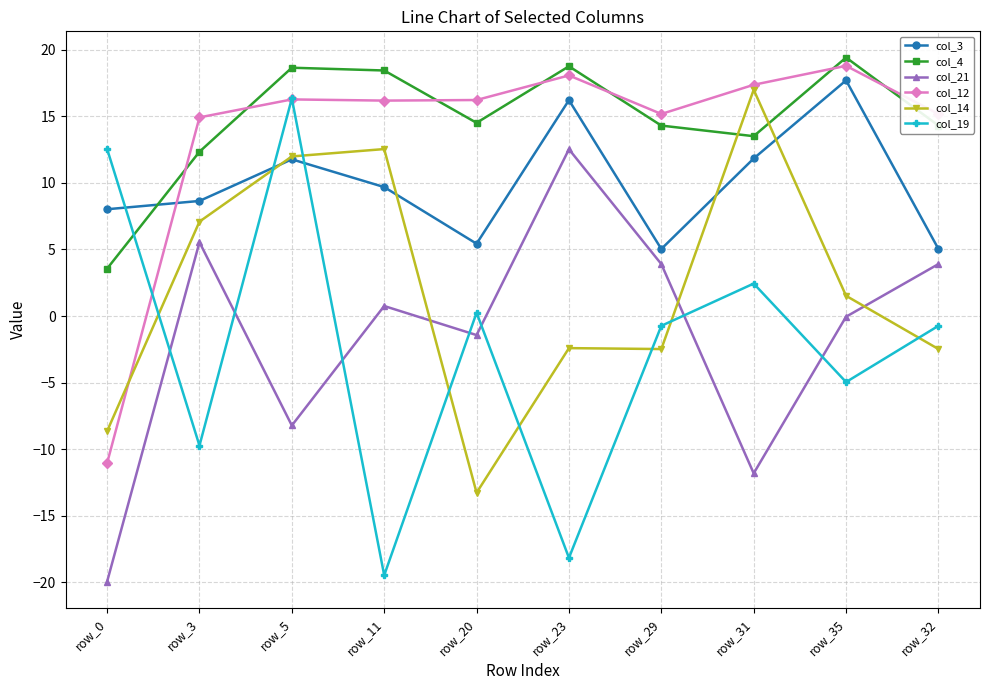

Between which two adjacent categories do col_19 and col_12 first intersect?

row_0 and row_3